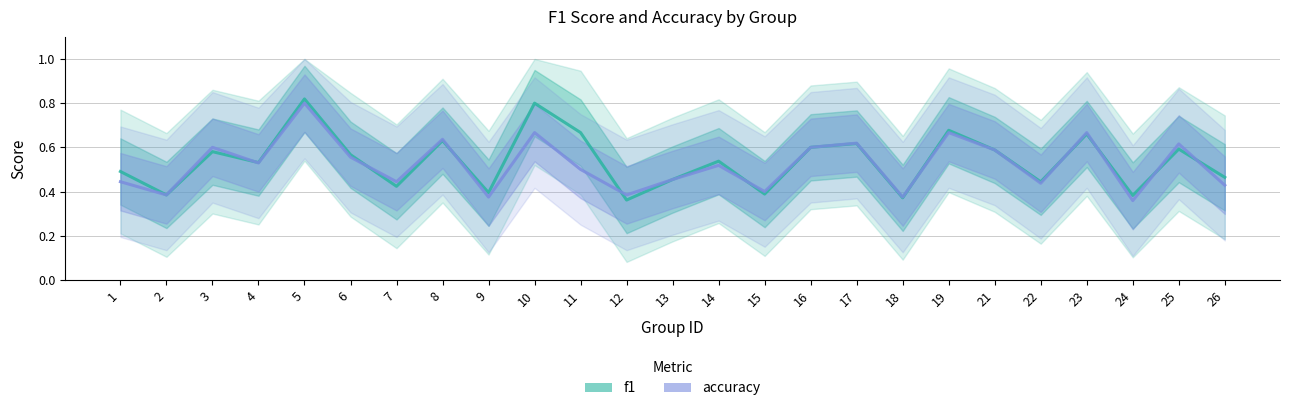

What value does the accuracy series have at 4?

0.5